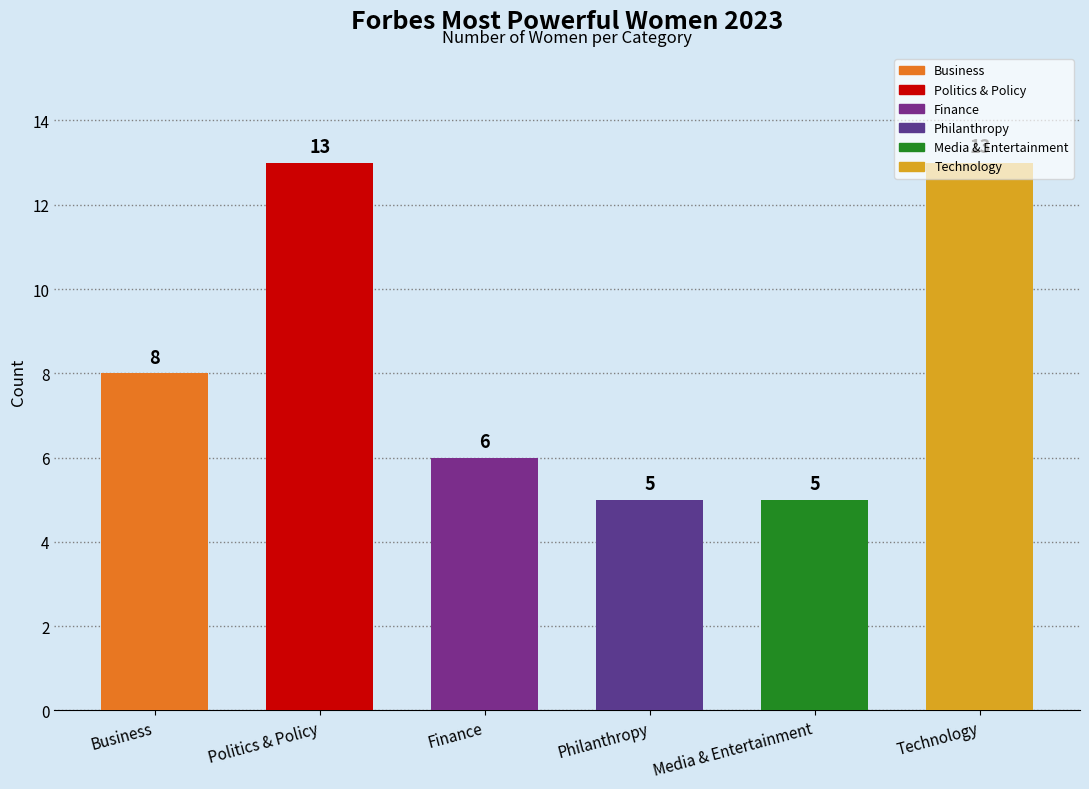

The chart shows a value of 5 at Philanthropy. True or false?

True